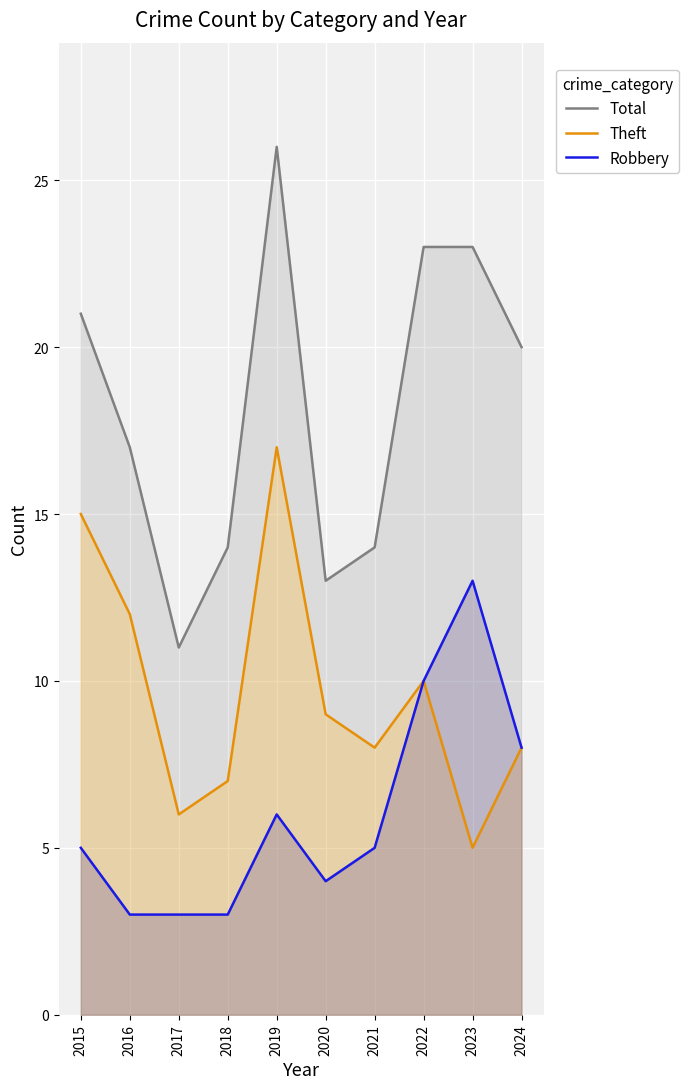

True or false: Total and Theft intersect in this chart.

False